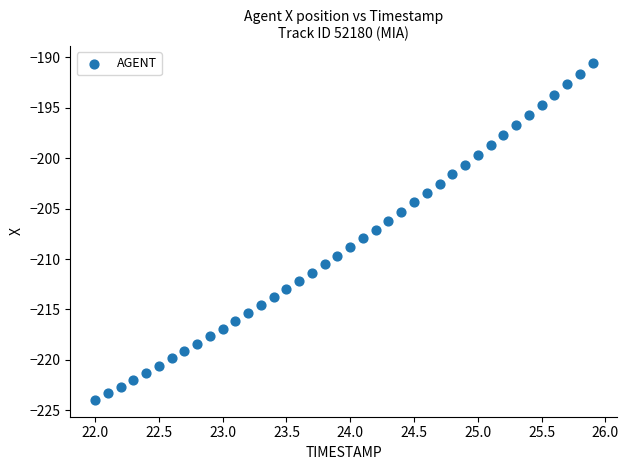

What is the range of X values (max minus min)?

3.9